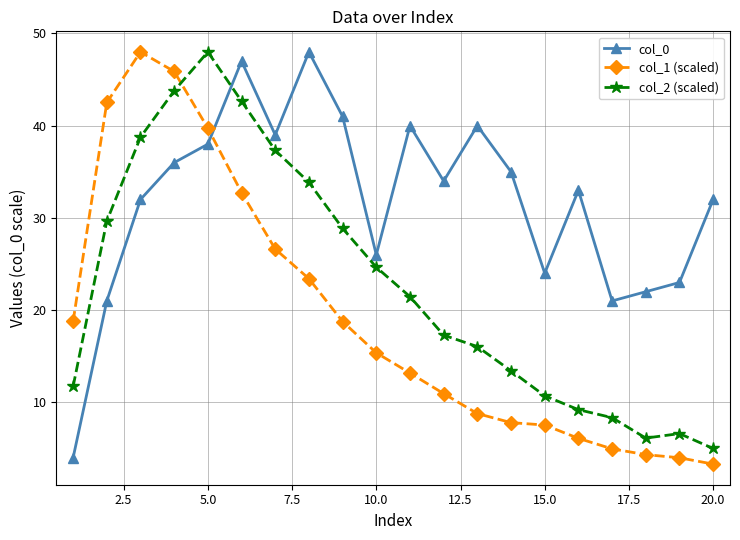

Which series has the largest total across all categories?

col_0